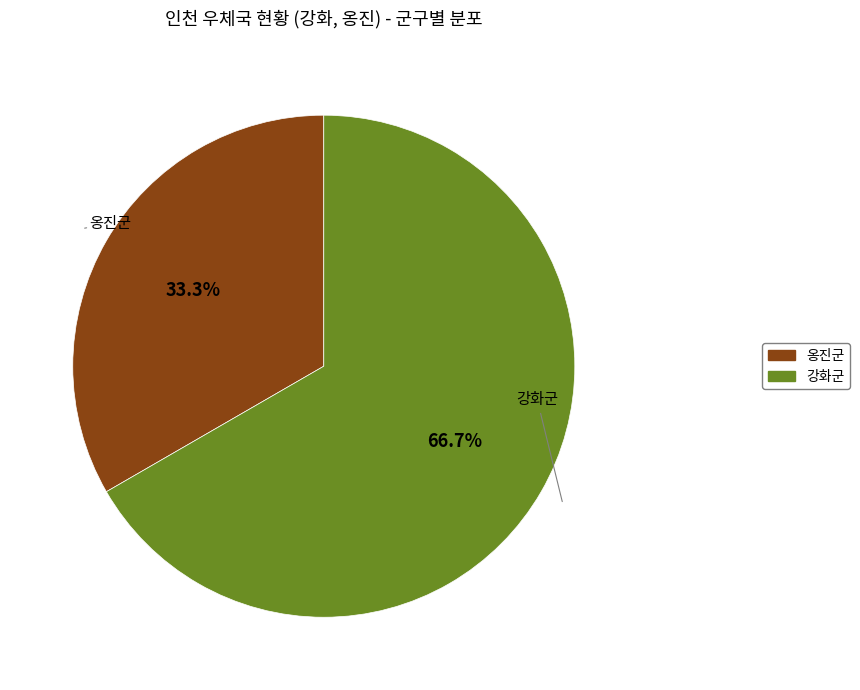

Which category has the biggest portion of the pie?

강화군